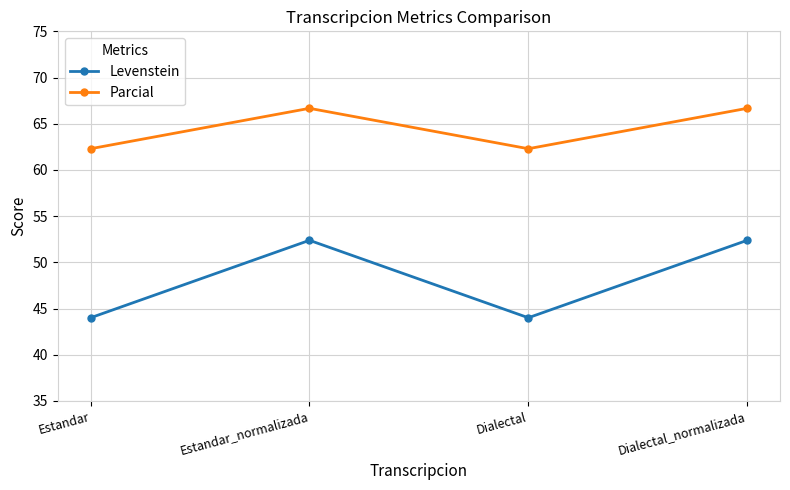

What is the total value across all series at Dialectal_normalizada?

119.0